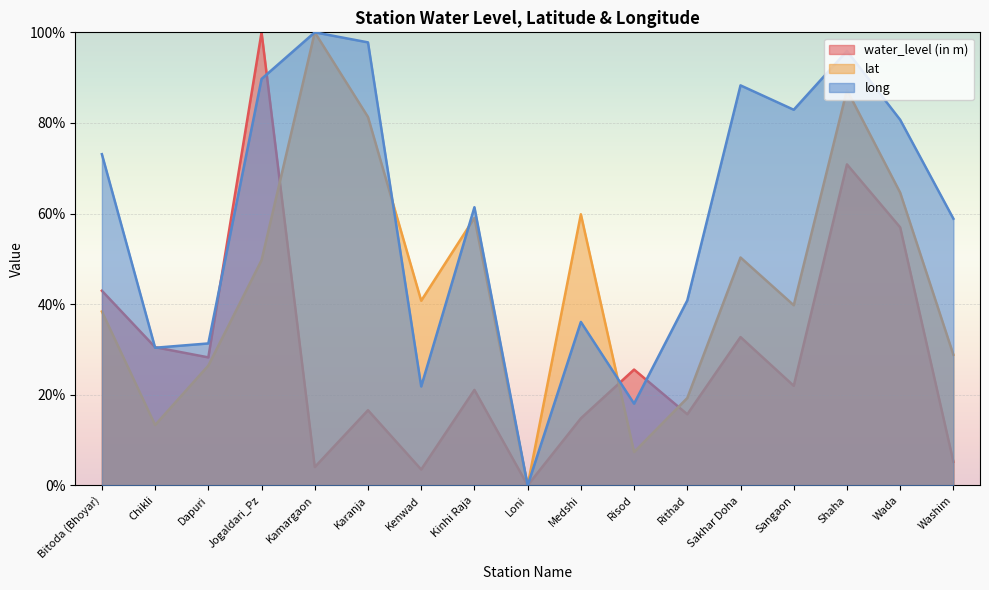

At which category is the sum across all series the highest?

Shaha